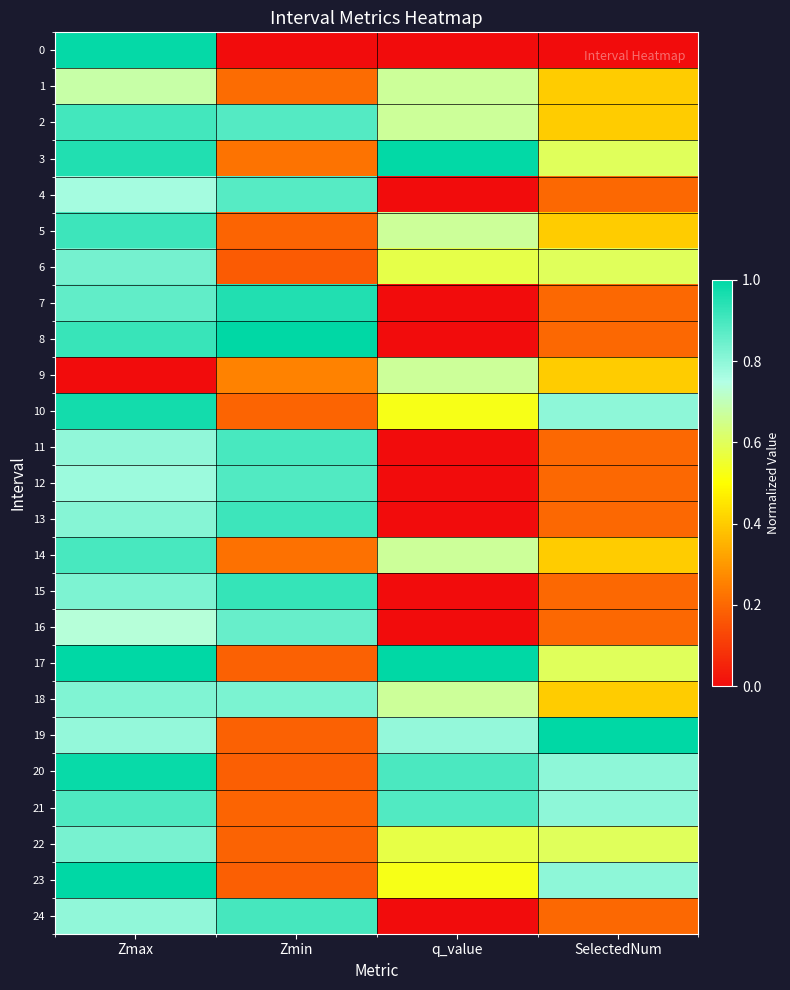

What is the spread (max minus min) of values at SelectedNum?

1.0